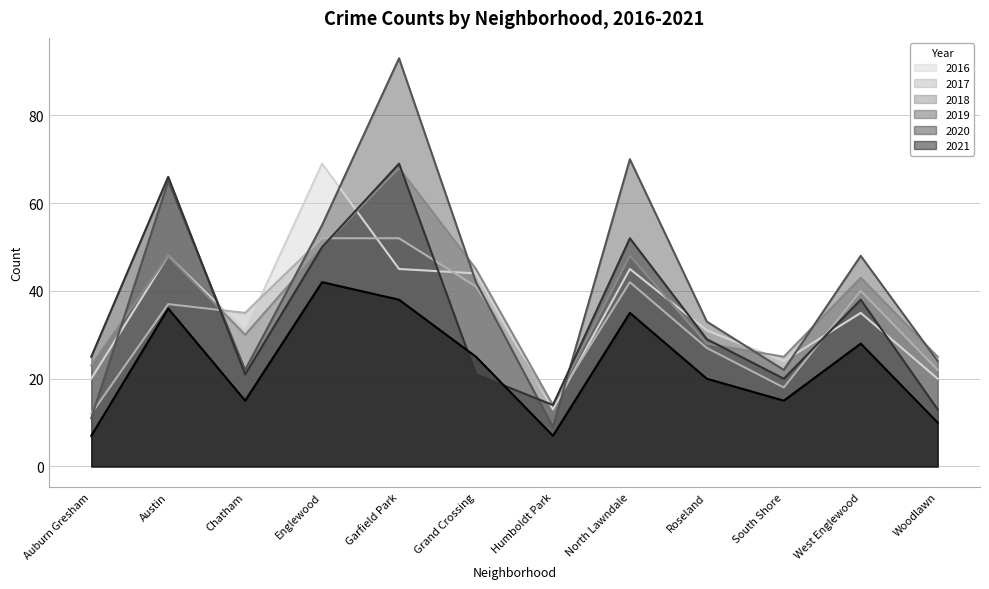

Which category has the highest value in the 2019 series?

Garfield Park